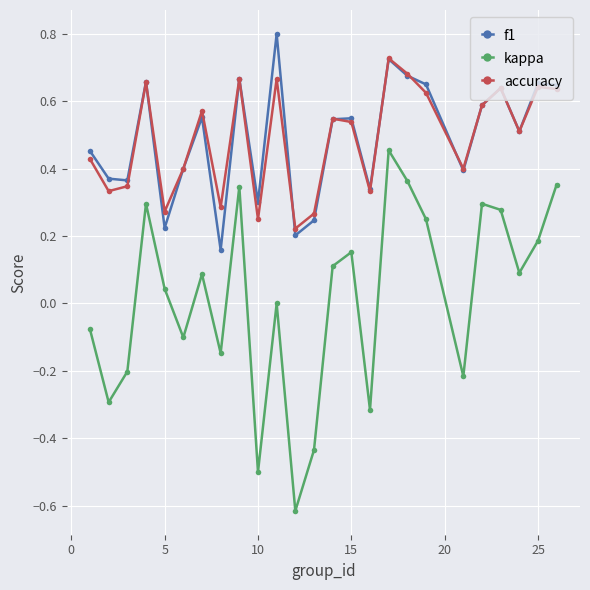

What are all the series names shown in the legend?

f1, kappa, accuracy